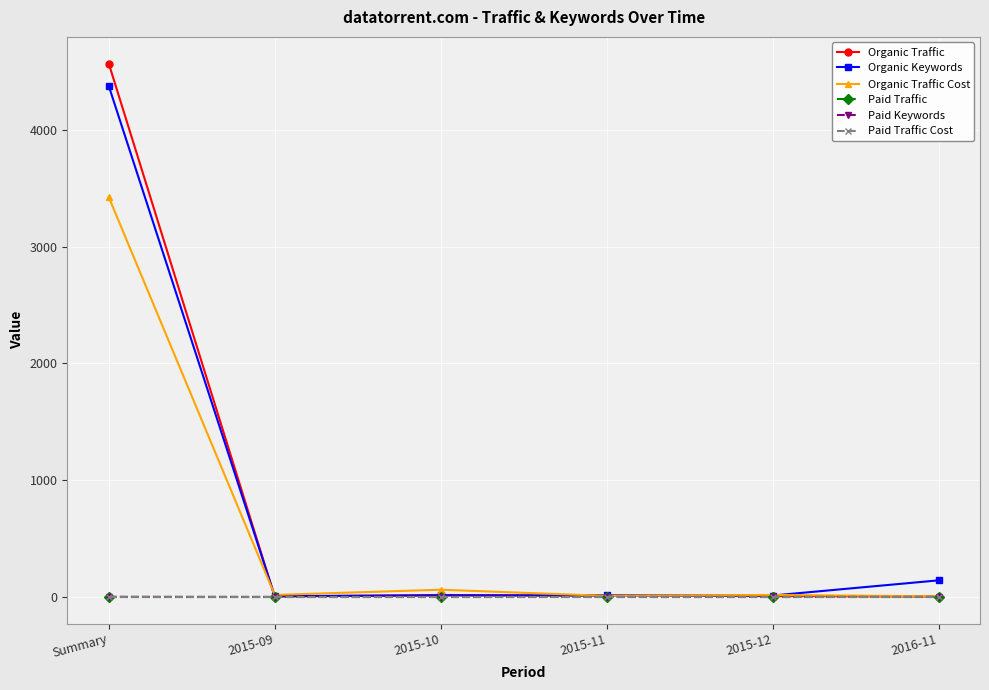

Does the chart have visible grid lines?

Yes